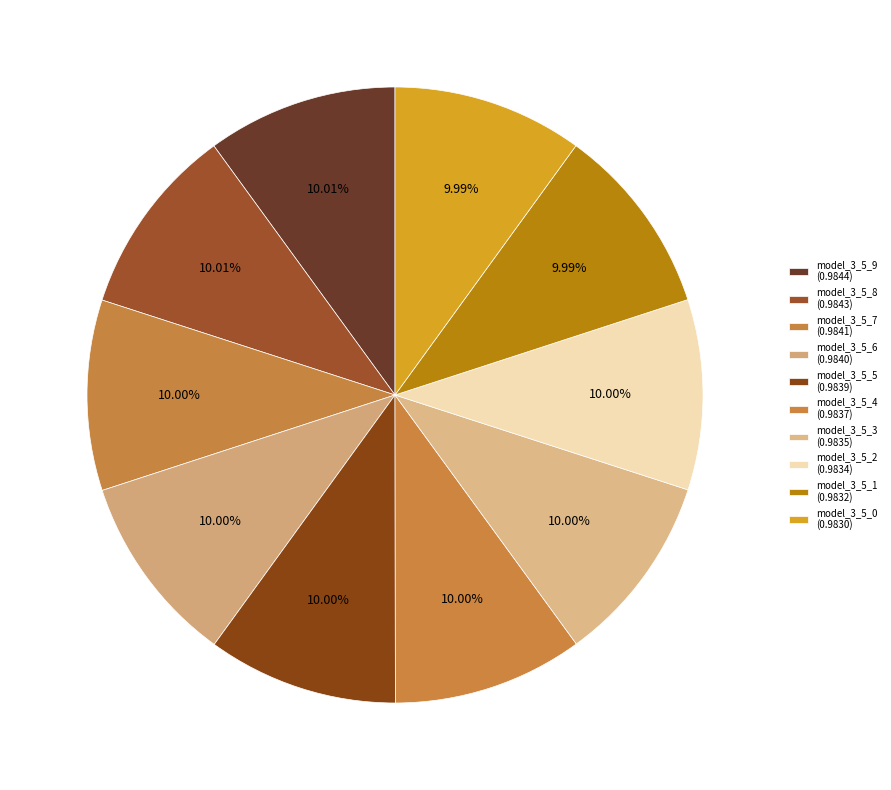

Is there a majority slice in this chart?

No